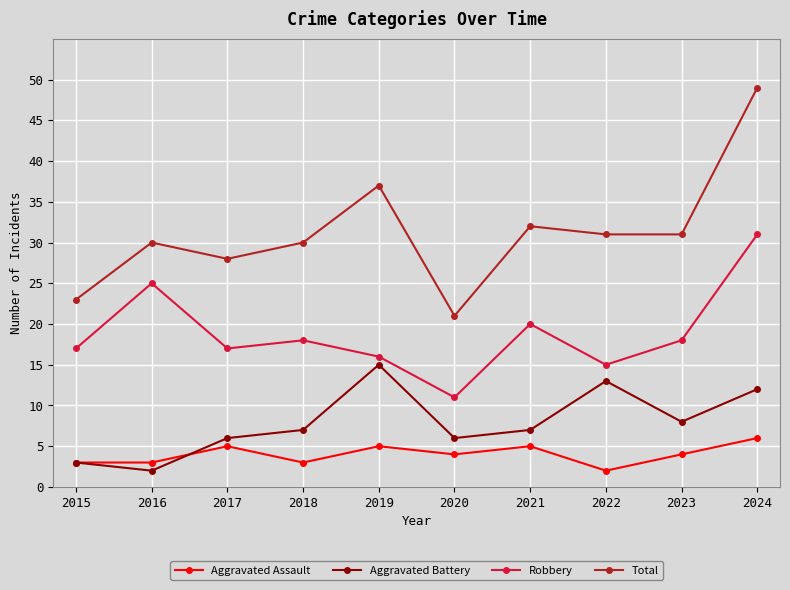

At which category does the chart reach its peak across all series?

2024